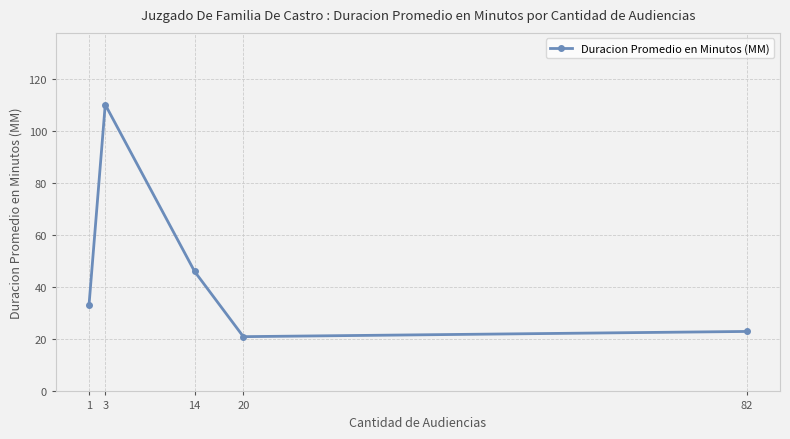

Which category has the highest value across all series?

3